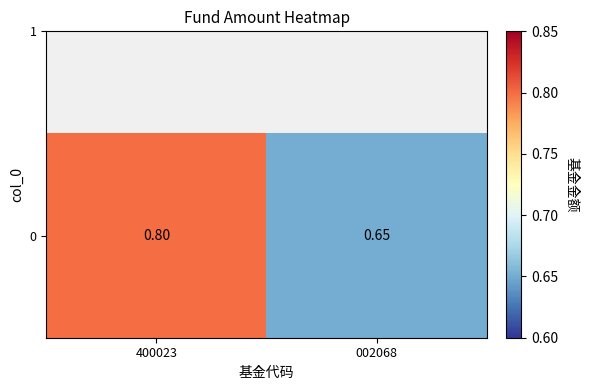

Reading right to left, extract all data points from this chart.

002068=0.7	400023=0.8